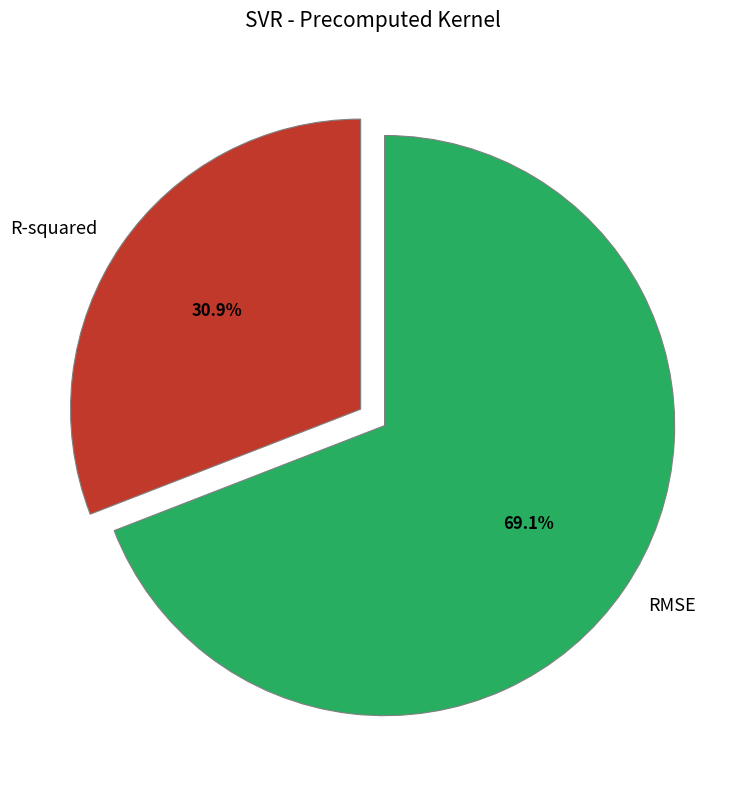

How many slices are in this pie chart?

2